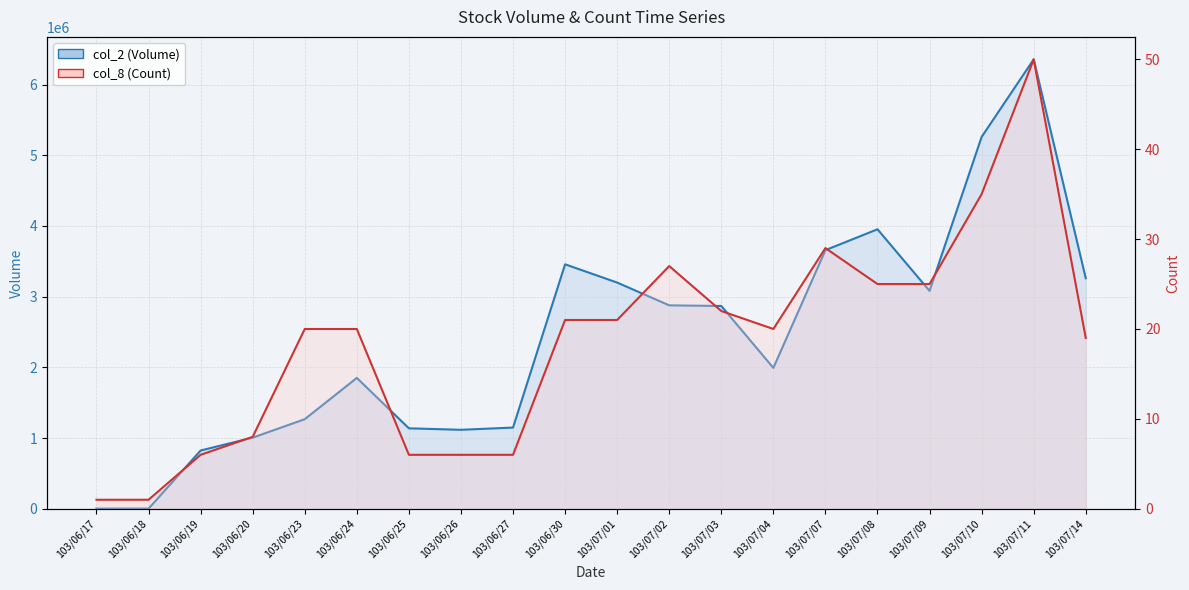

Where is the first local maximum for col_2 (Volume)?

103/06/24